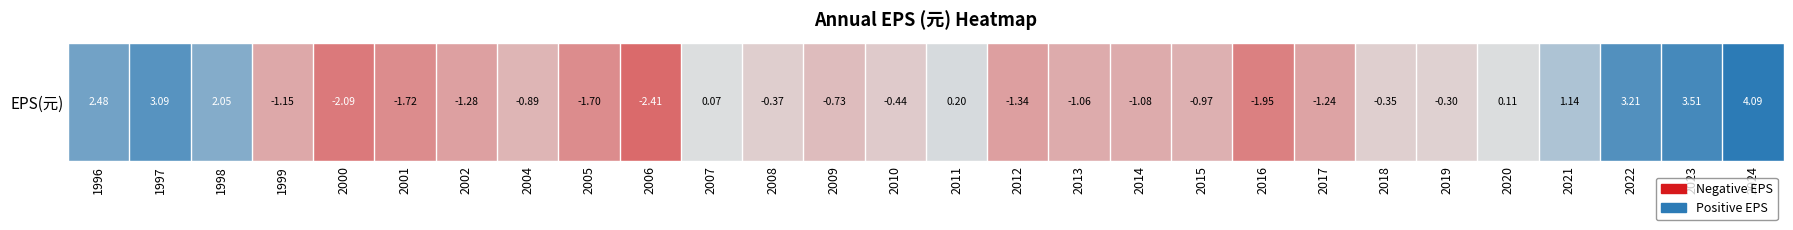

At which label does the data first exceed 0?

1996